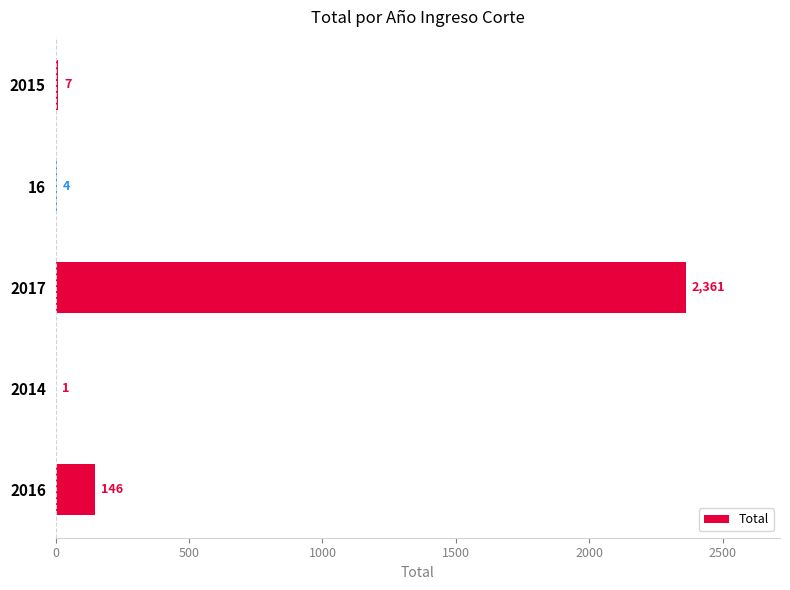

Are the bars horizontal?

Yes